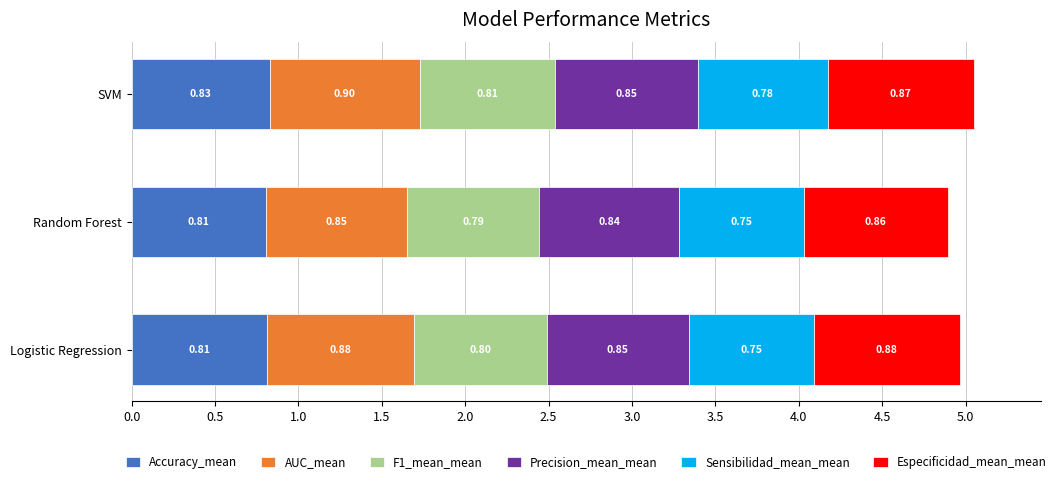

What are all the series names shown in the legend?

Accuracy_mean, AUC_mean, F1_mean_mean, Precision_mean_mean, Sensibilidad_mean_mean, Especificidad_mean_mean